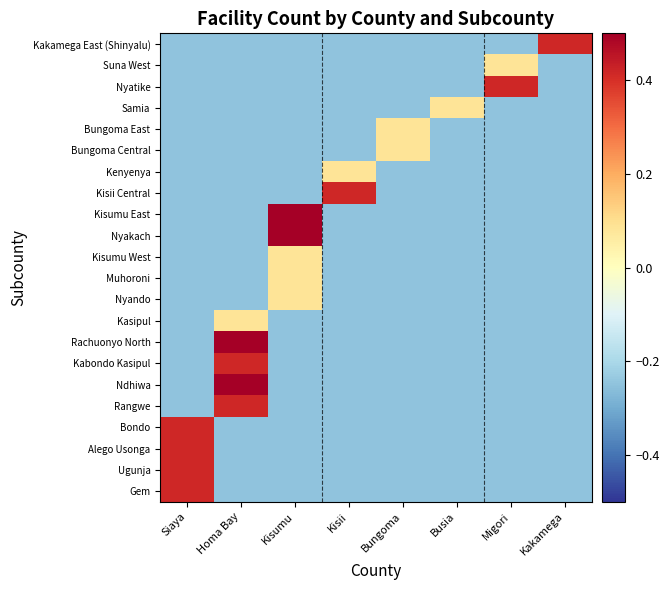

Which has a higher value, Kakamega or Kisii?

Kakamega